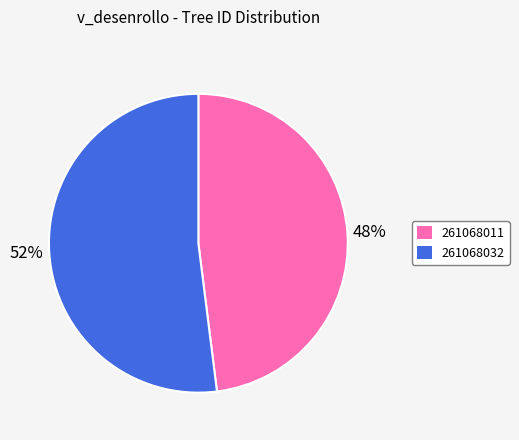

Is the sum of 261068011 and 261068032 greater than half?

Yes